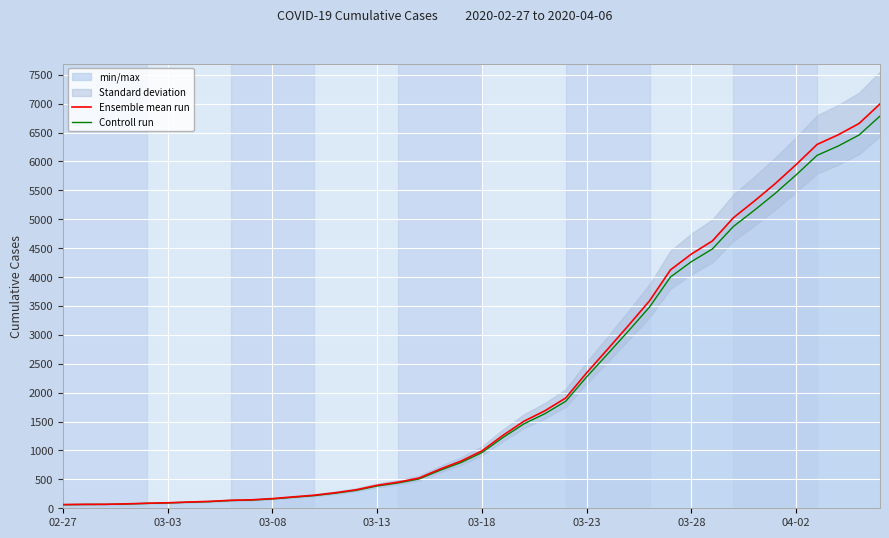

The value of Ensemble mean run at 03-13 is 647.6. True or false?

False